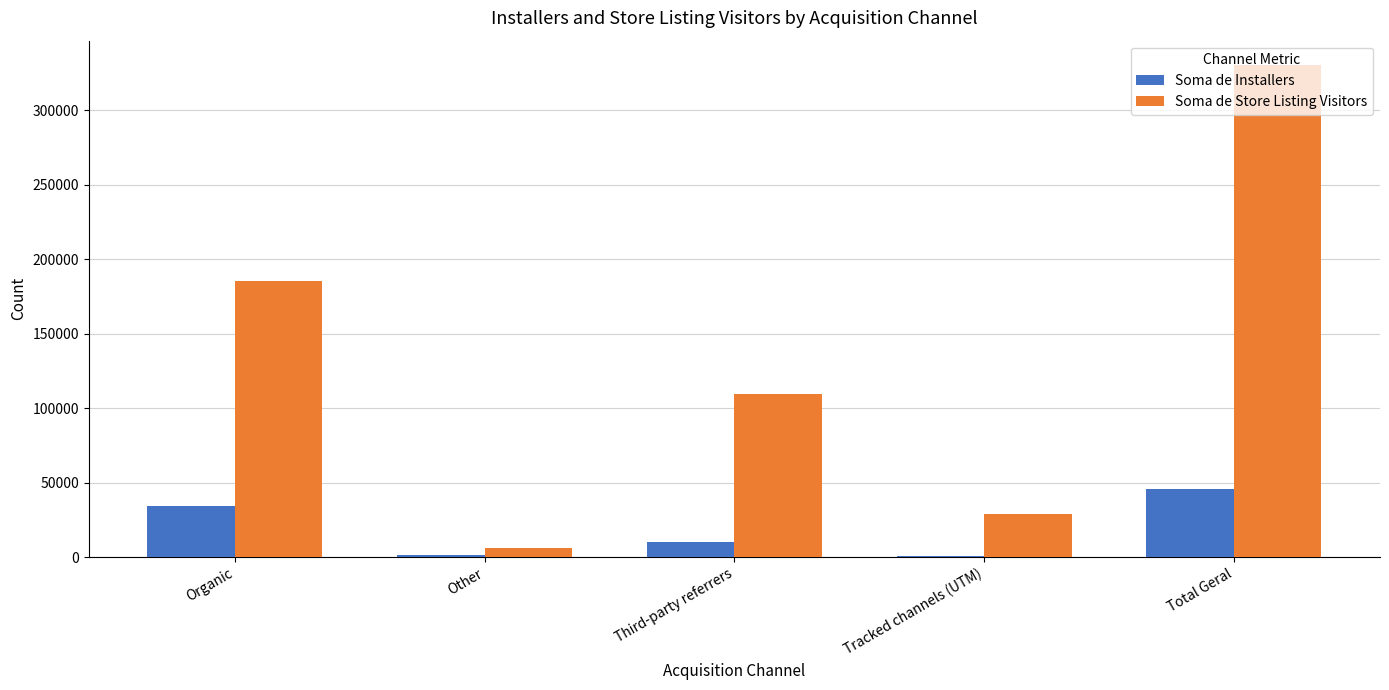

Is it true that Soma de Store Listing Visitors equals 48624 at Organic?

False